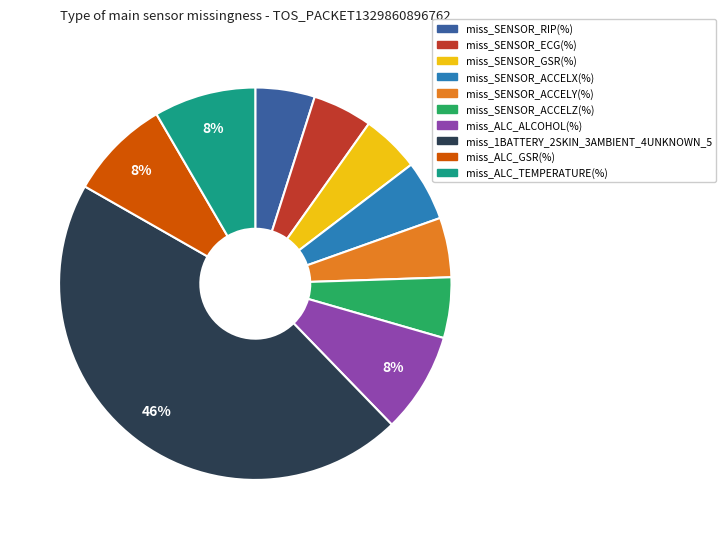

Which category has the biggest portion of the pie?

miss_1BATTERY_2SKIN_3AMBIENT_4UNKNOWN_5